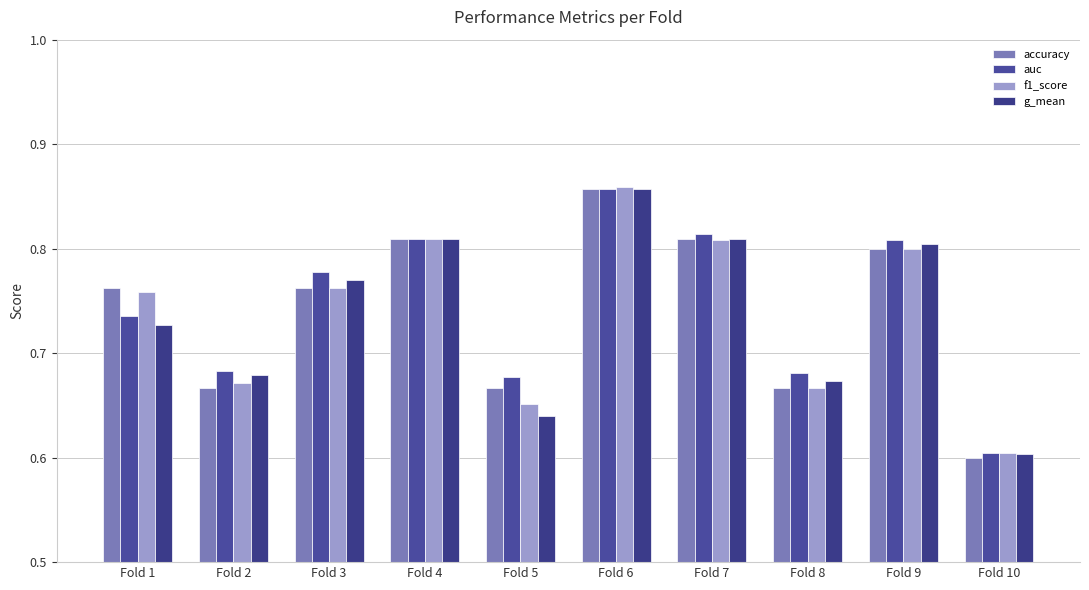

At which label is g_mean closest to 0?

Fold 10